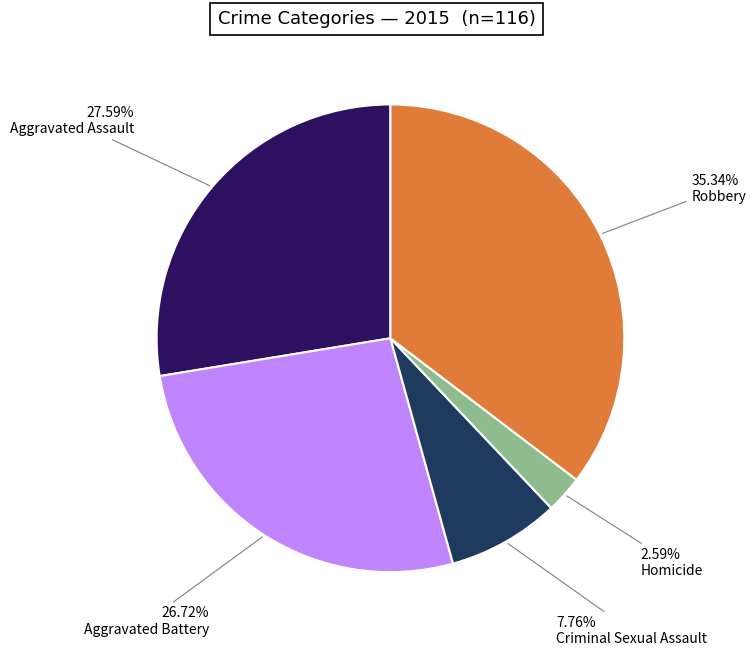

Is there a majority slice in this chart?

No